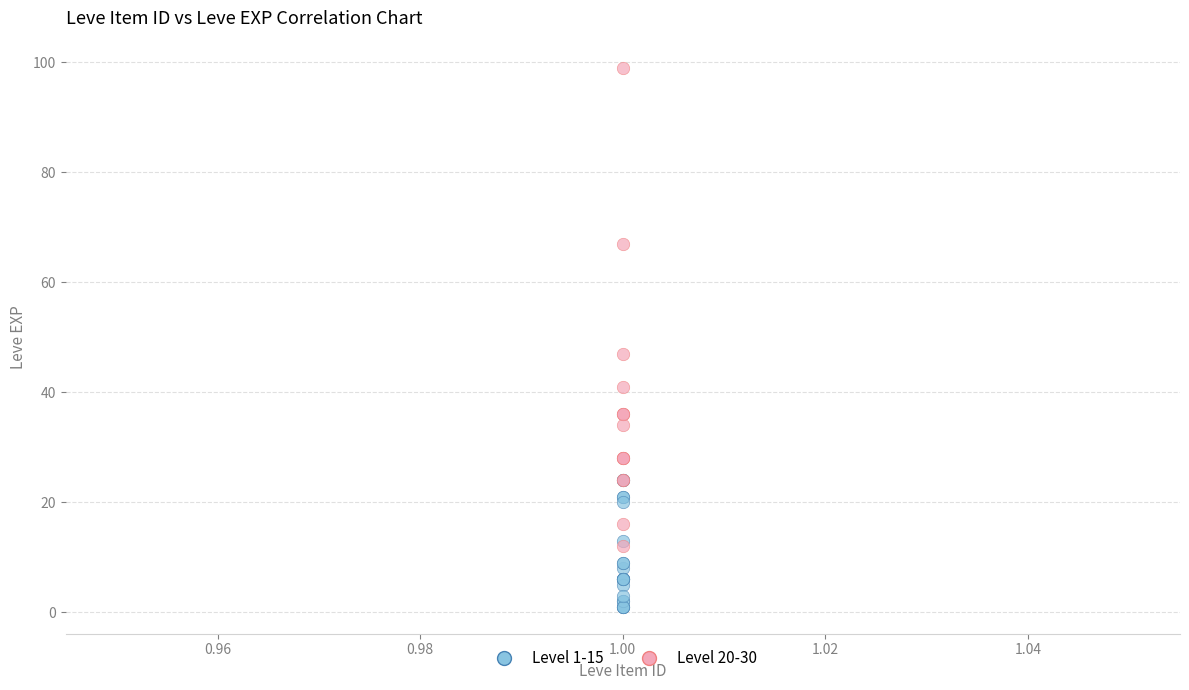

Which series reaches the maximum Y coordinate?

Level 20-30